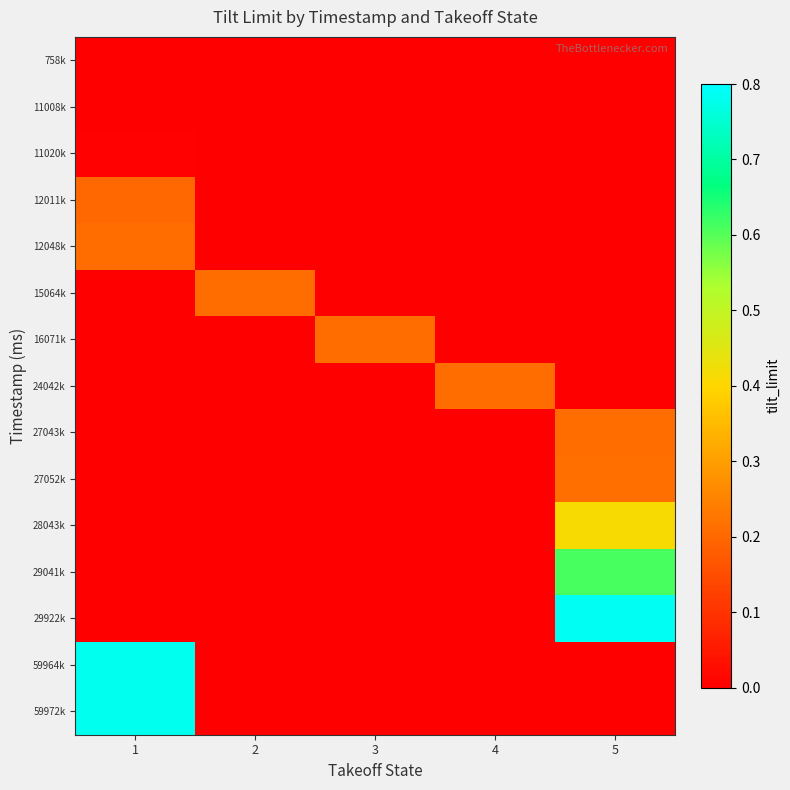

Which category has the lowest value across all series?

1